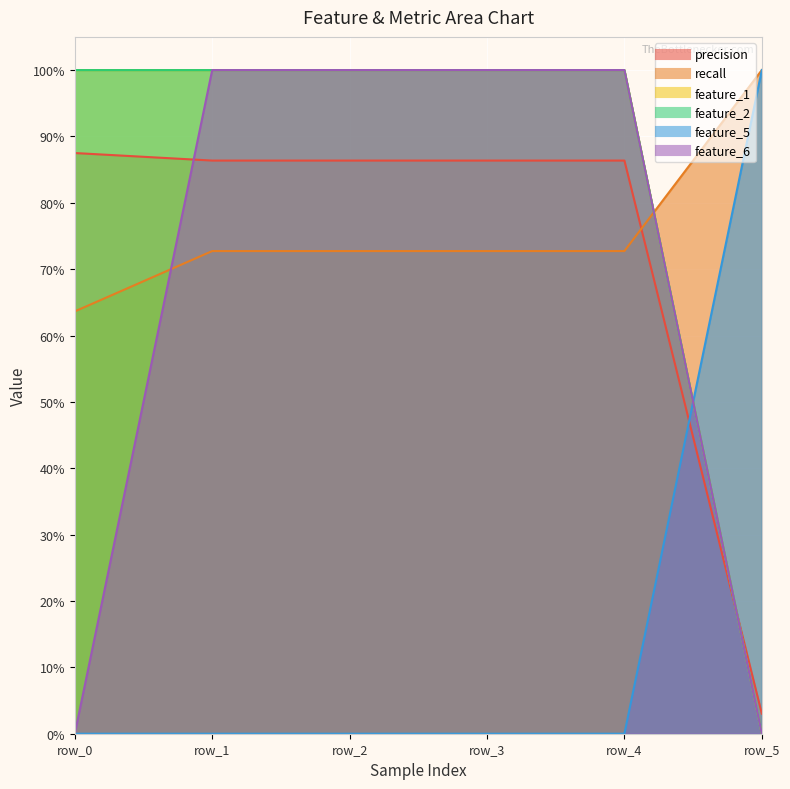

Reading right to left, extract all data points from this chart.

precision: row_5=0.0	row_4=0.9	row_3=0.9	row_2=0.9	row_1=0.9	row_0=0.9
recall: row_5=1.0	row_4=0.7	row_3=0.7	row_2=0.7	row_1=0.7	row_0=0.6
feature_1: row_5=0.0	row_4=1.0	row_3=1.0	row_2=1.0	row_1=1.0	row_0=1.0
feature_2: row_5=0.0	row_4=1.0	row_3=1.0	row_2=1.0	row_1=1.0	row_0=1.0
feature_5: row_5=1.0	row_4=0.0	row_3=0.0	row_2=0.0	row_1=0.0	row_0=0.0
feature_6: row_5=0.0	row_4=1.0	row_3=1.0	row_2=1.0	row_1=1.0	row_0=0.0